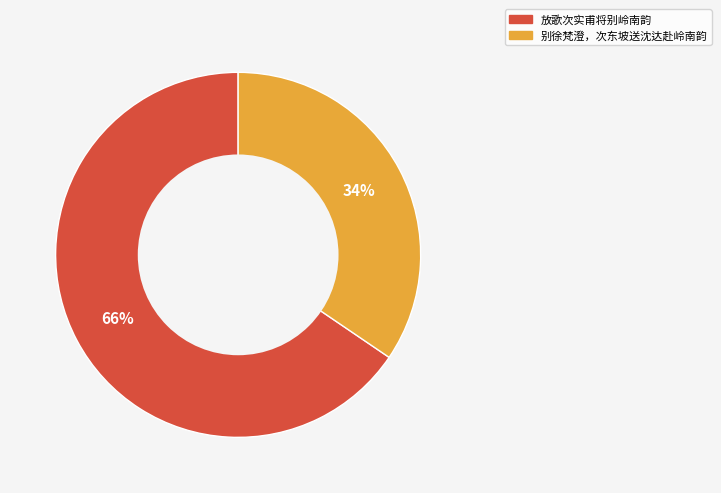

True or false: 别徐梵澄，次东坡送沈达赴岭南韵 accounts for 34% of the total.

True